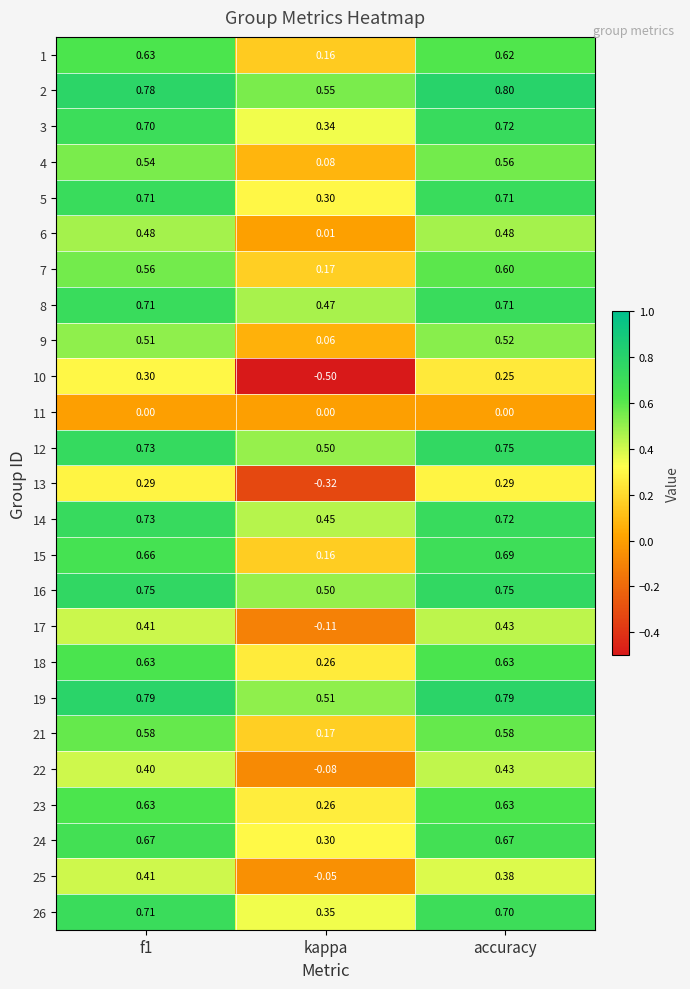

Is the value of 4 at f1 greater than the value of 7 at f1?

No